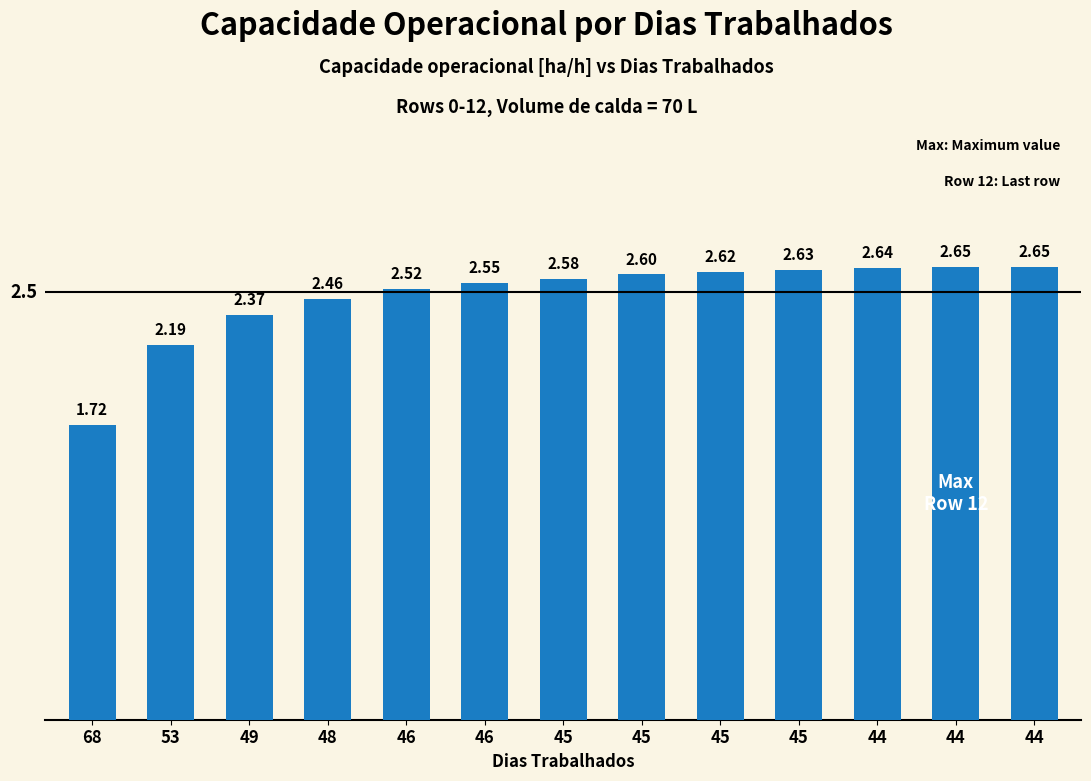

Does the chart contain any negative values?

No